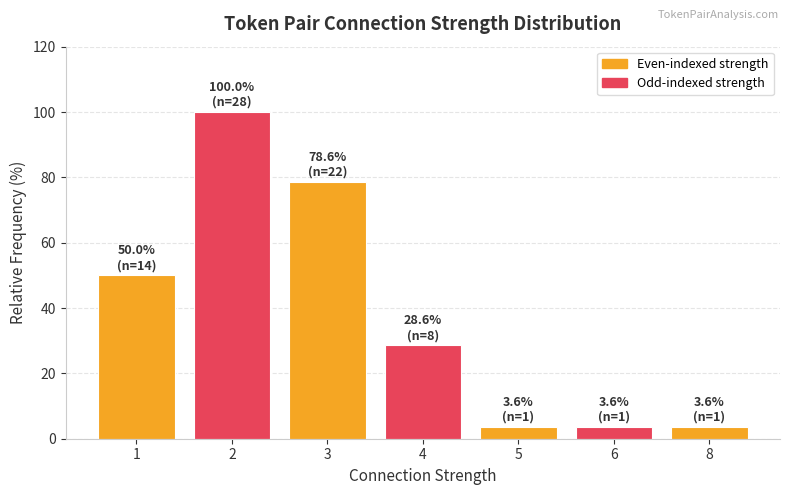

What is the greatest value displayed?

100.0